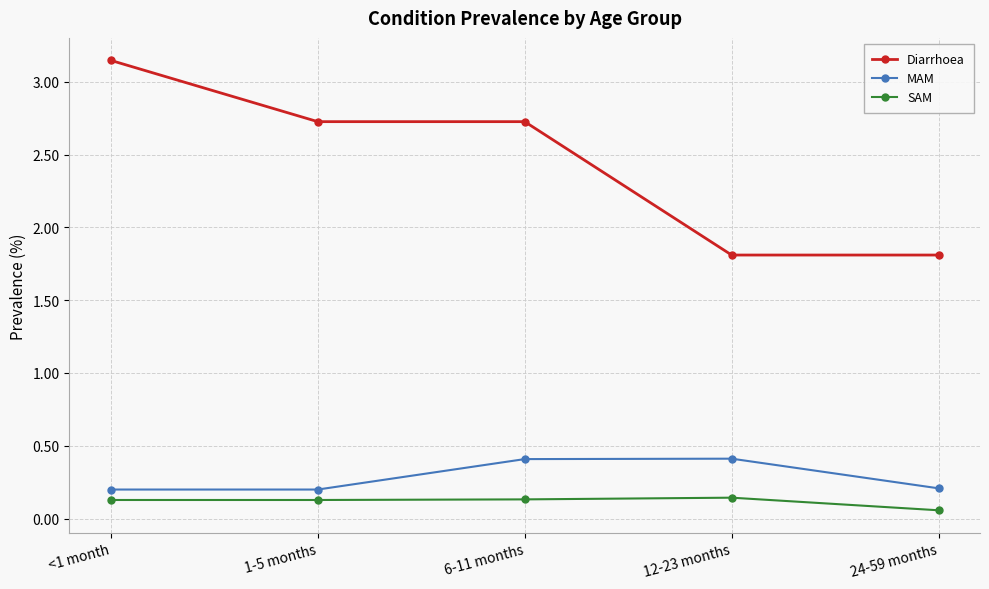

Rank the series at 24-59 months from highest to lowest value.

Diarrhoea, MAM, SAM